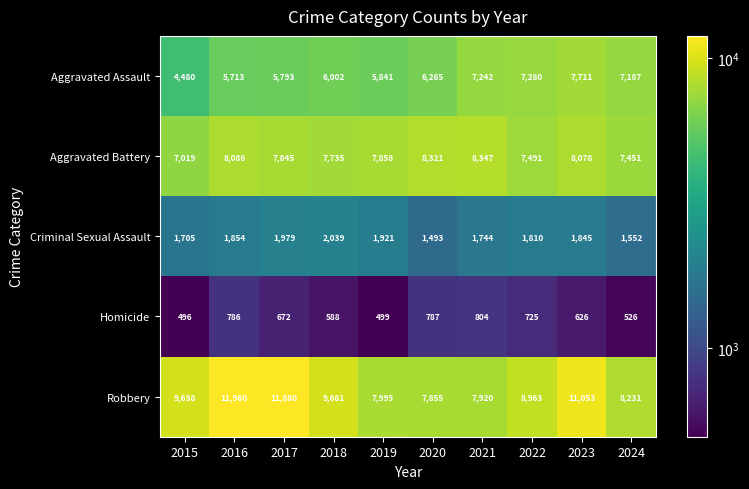

What is the difference between the second highest and minimum values in the Aggravated Battery series?

1302